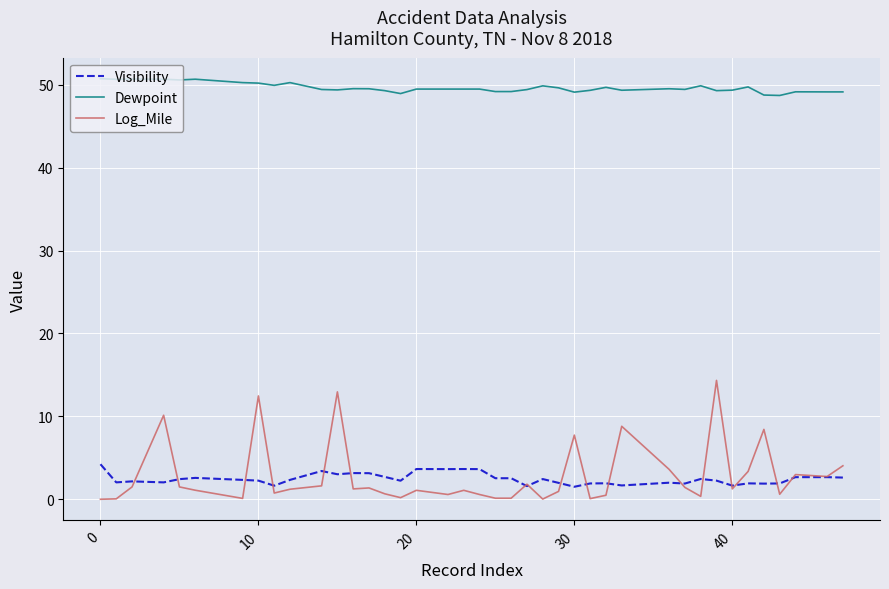

True or false: Dewpoint and Log_Mile cross at least once.

False